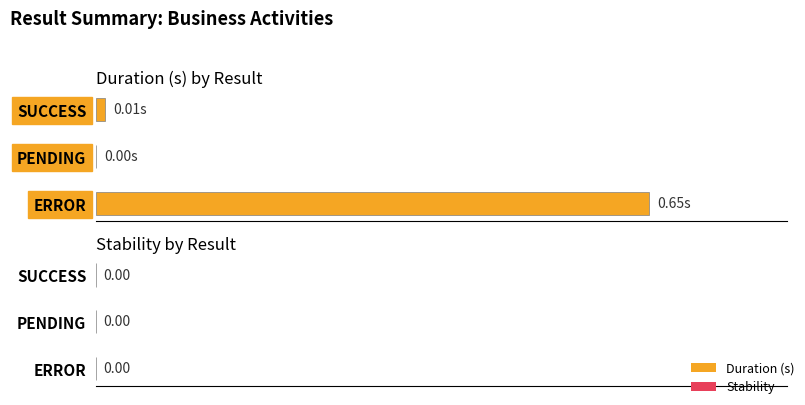

Are the bars horizontal?

Yes